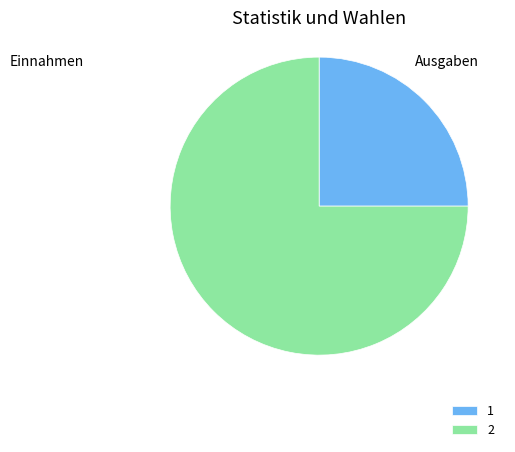

Is there any slice that represents more than half of the pie?

Yes